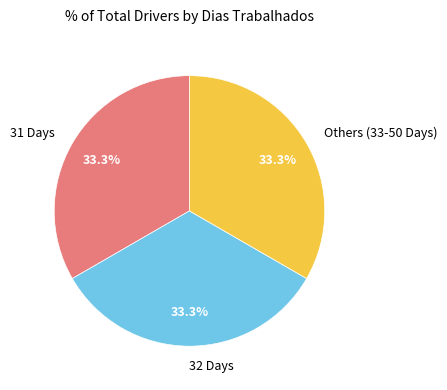

Combined, do Others (33-50 Days) and 32 Days account for over 50%?

Yes